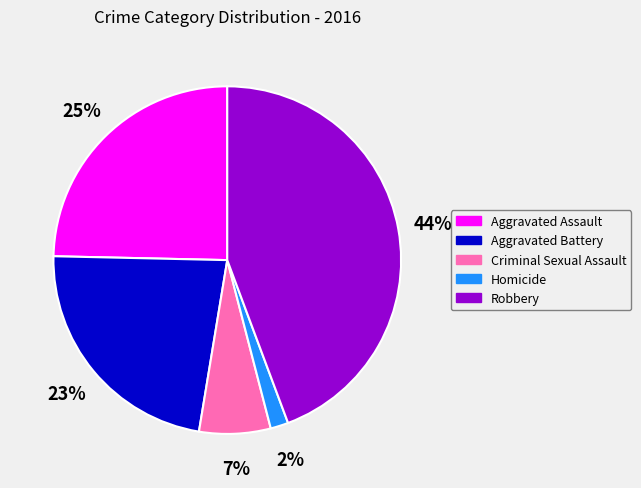

To the nearest percent, what is the average slice percentage?

20%